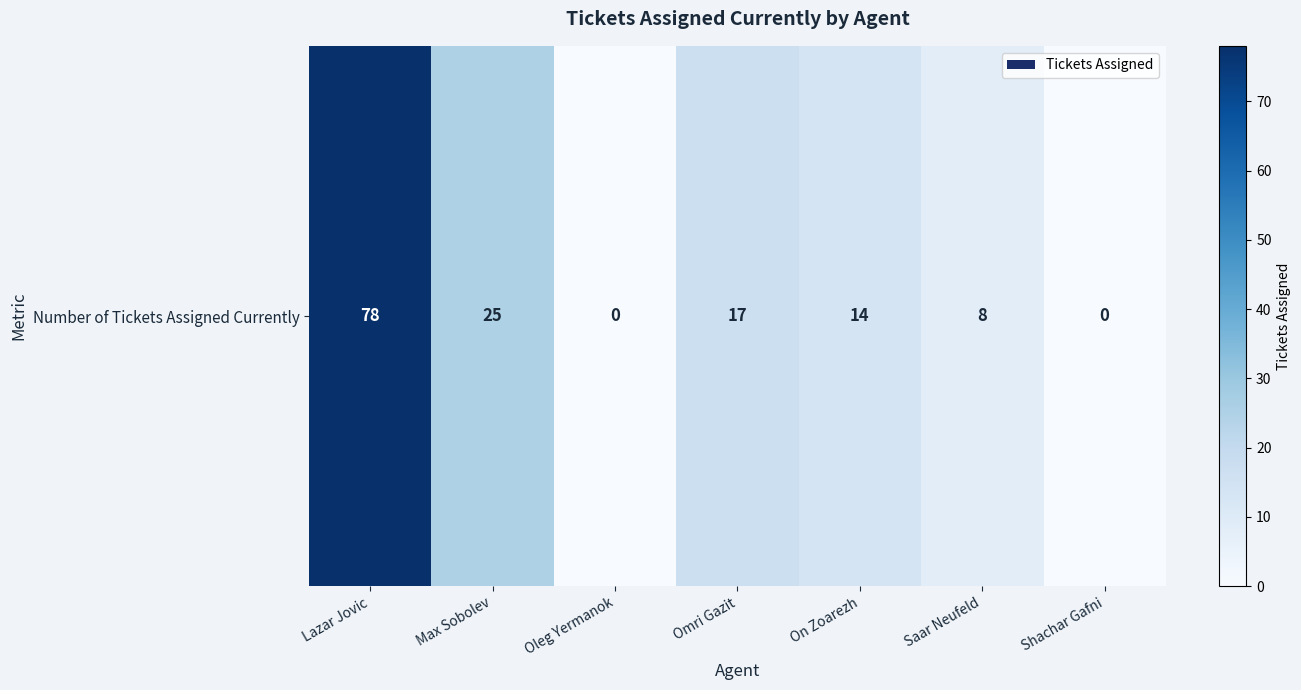

Where is the data nearest to the value 39?

Max Sobolev